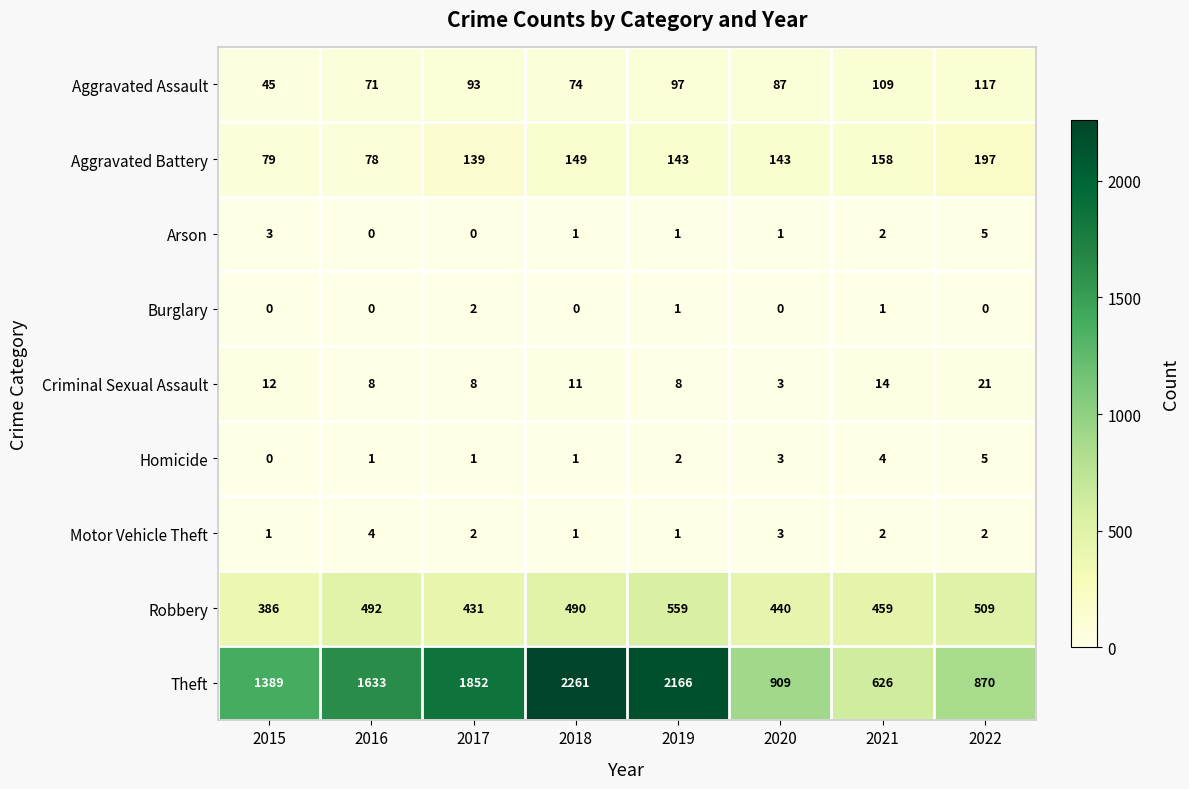

At how many categories does at least one series exceed 144?

8